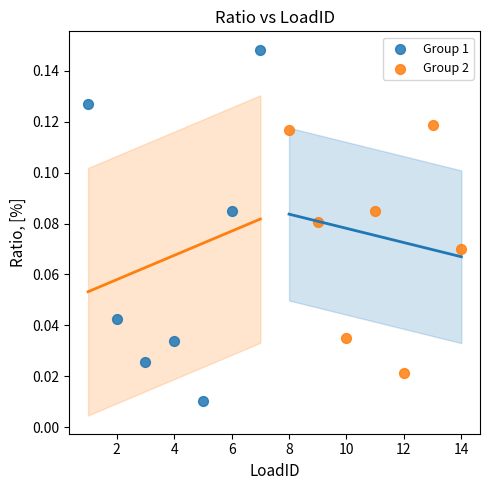

Which series contains the lowest Y value?

Group 1